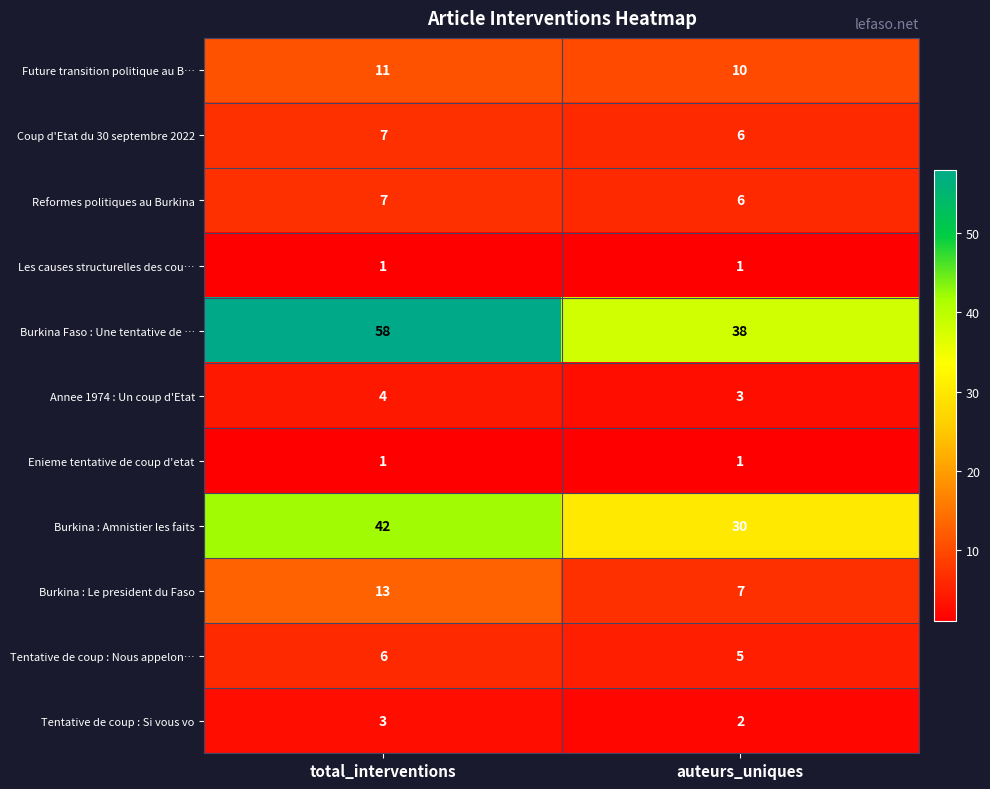

At how many categories does at least one series exceed 28?

2